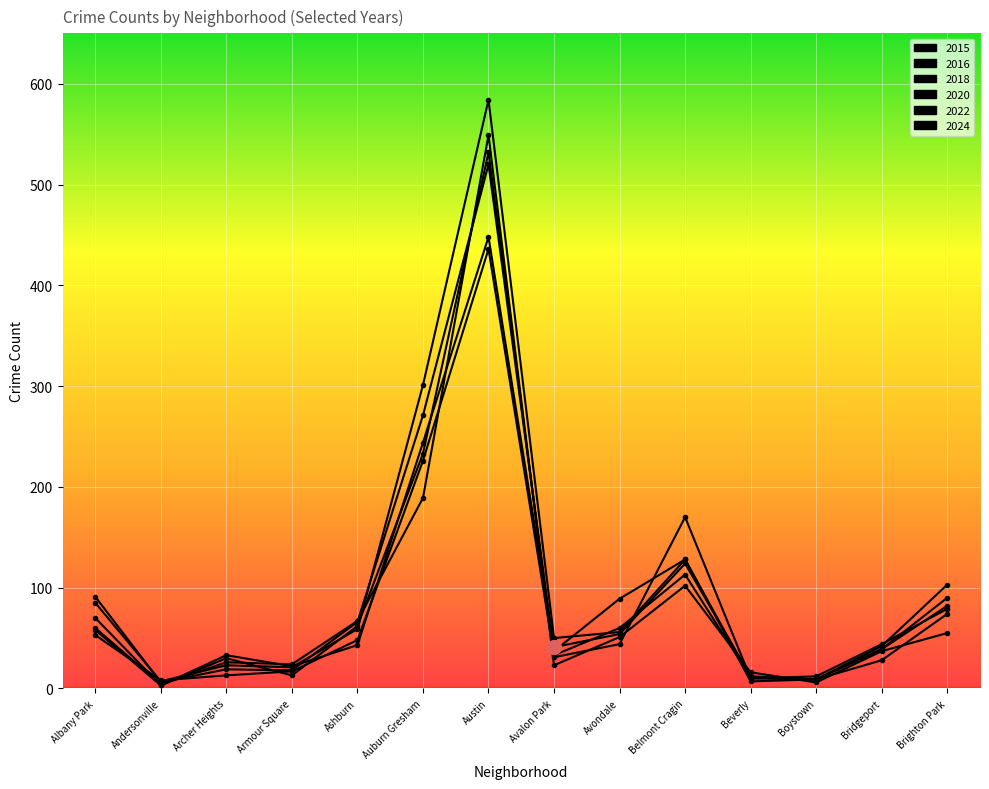

True or false: 2022 and 2015 intersect in this chart.

True